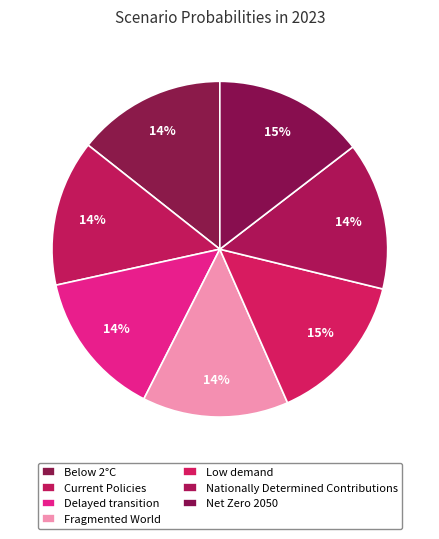

Between Net Zero 2050 and Below 2°C, which is larger?

Net Zero 2050